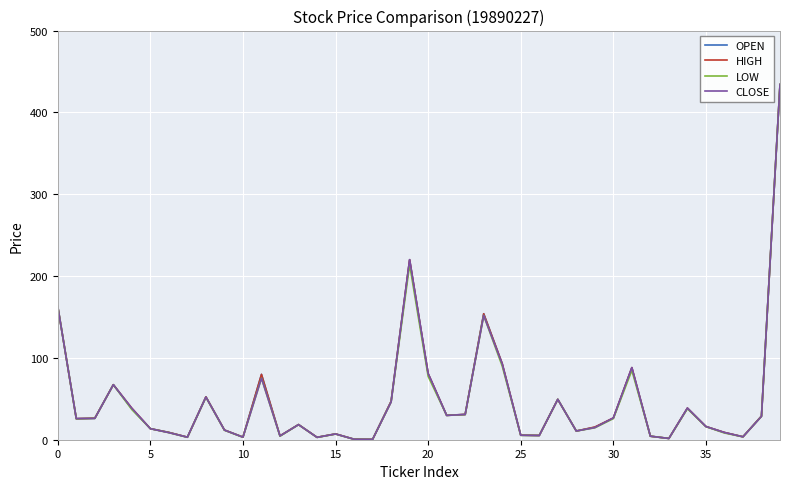

Which series has the largest range (max minus min)?

LOW